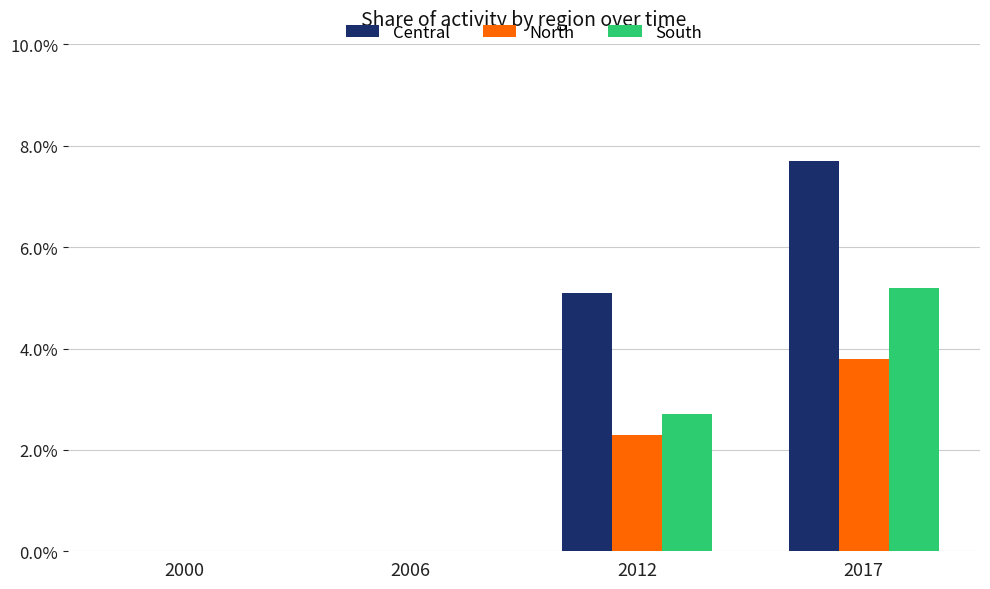

Reading left to right, list all the values displayed in this chart.

Central: 0.0	0.0	5.1	7.7
North: 0.0	0.0	2.3	3.8
South: 0.0	0.0	2.7	5.2